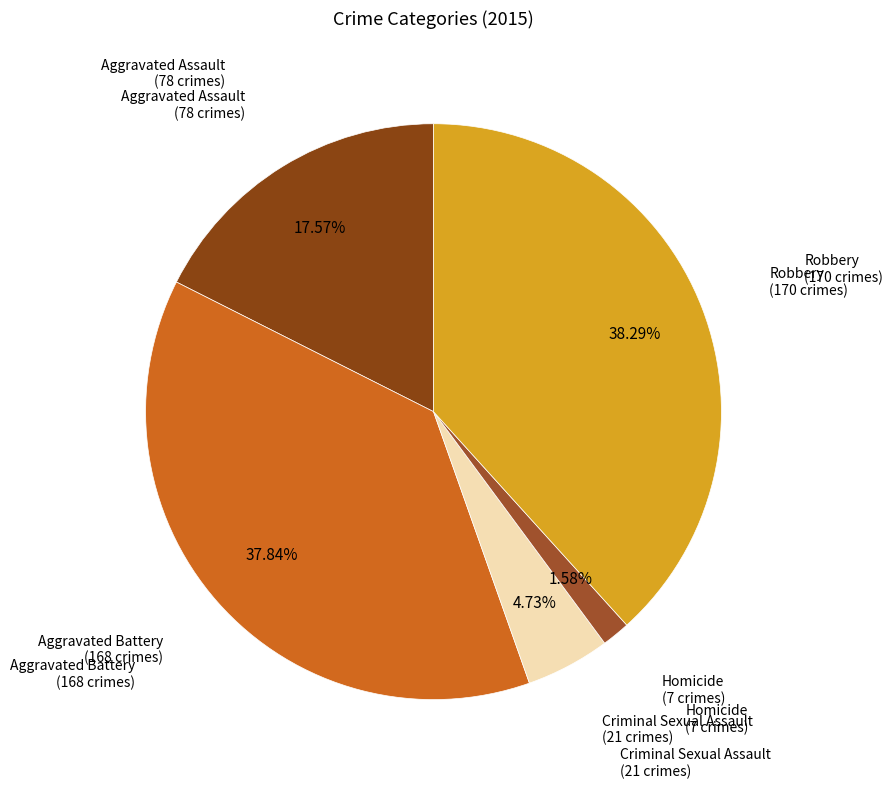

What is the largest slice in the pie chart?

Robbery